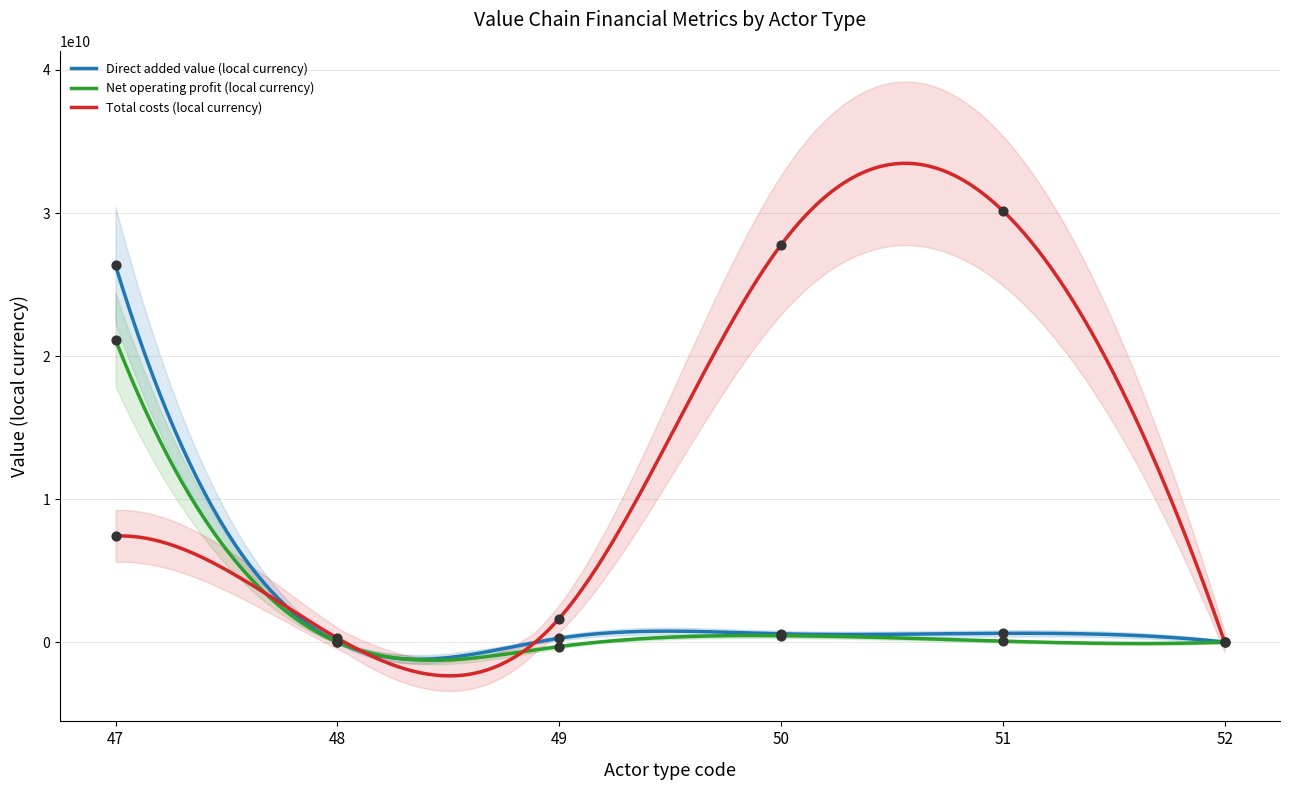

Which series has the widest spread of Y values?

Total costs (local currency)